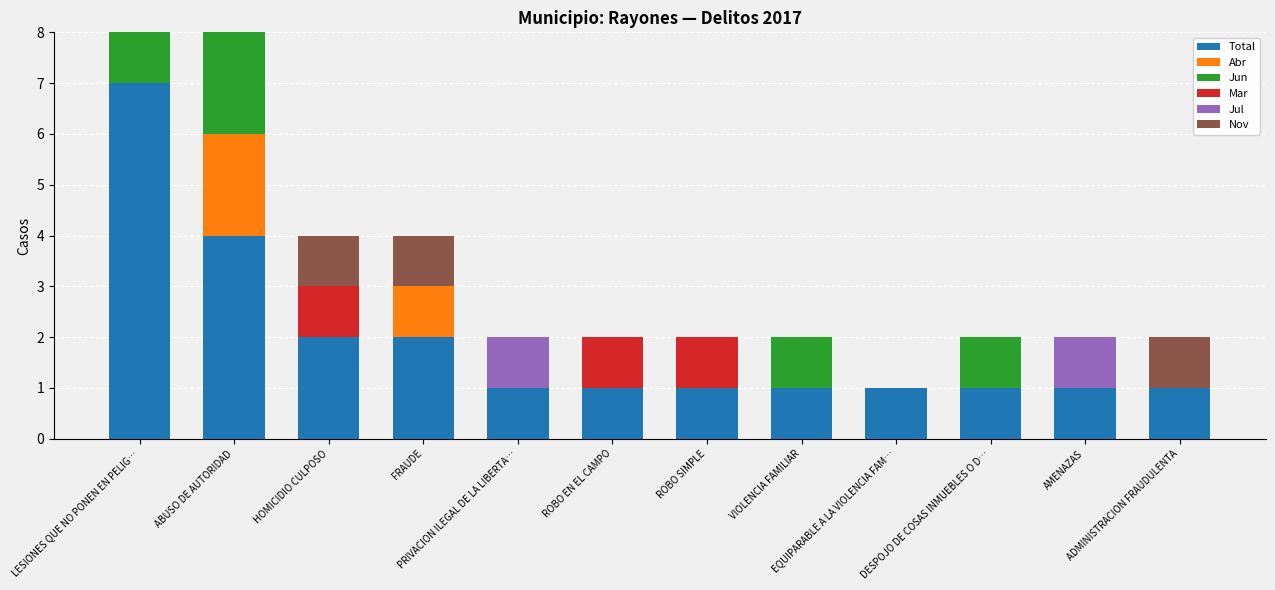

Does the chart contain stacked bars?

Yes